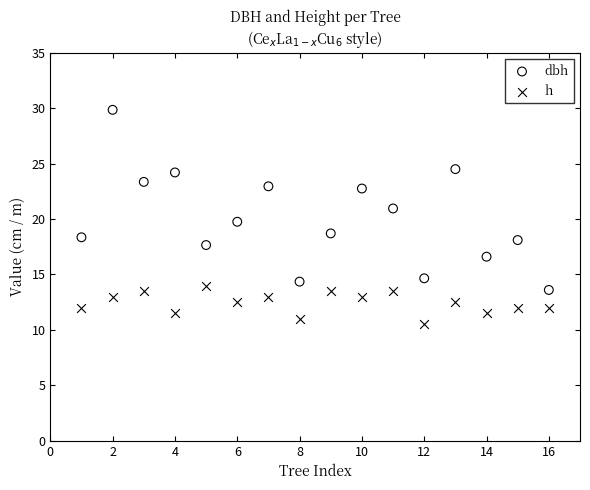

What are all the series names shown in the legend?

dbh, h